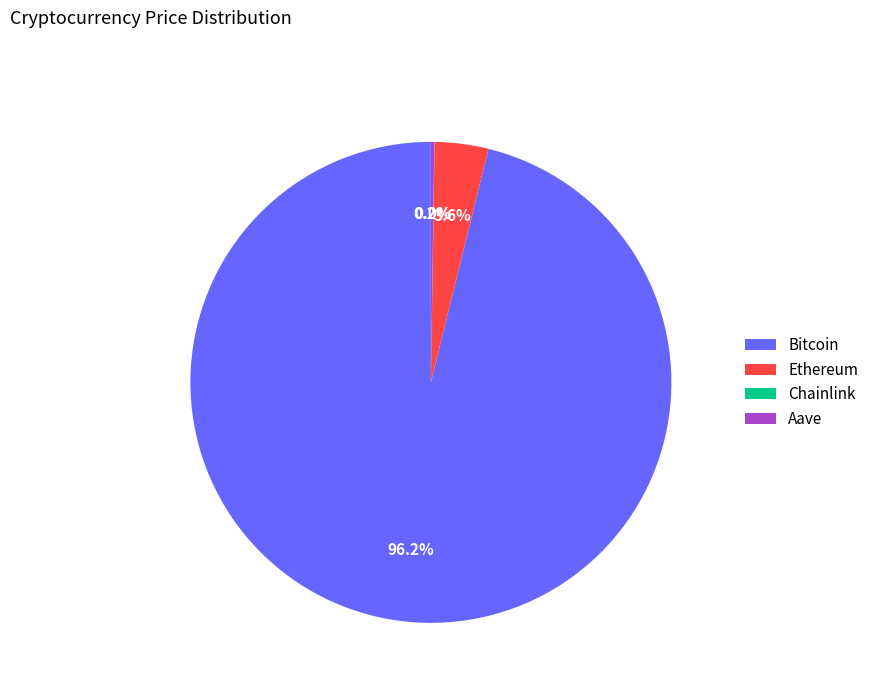

Combined, what portion of the pie is Ethereum and Bitcoin?

99.8%